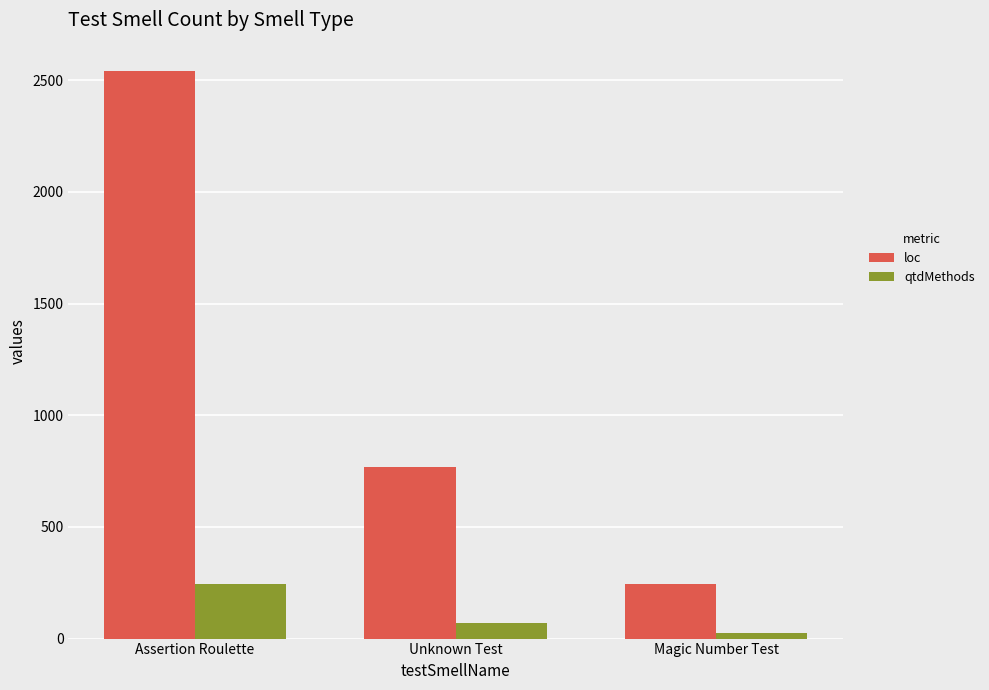

At which label is qtdMethods closest to 133?

Unknown Test